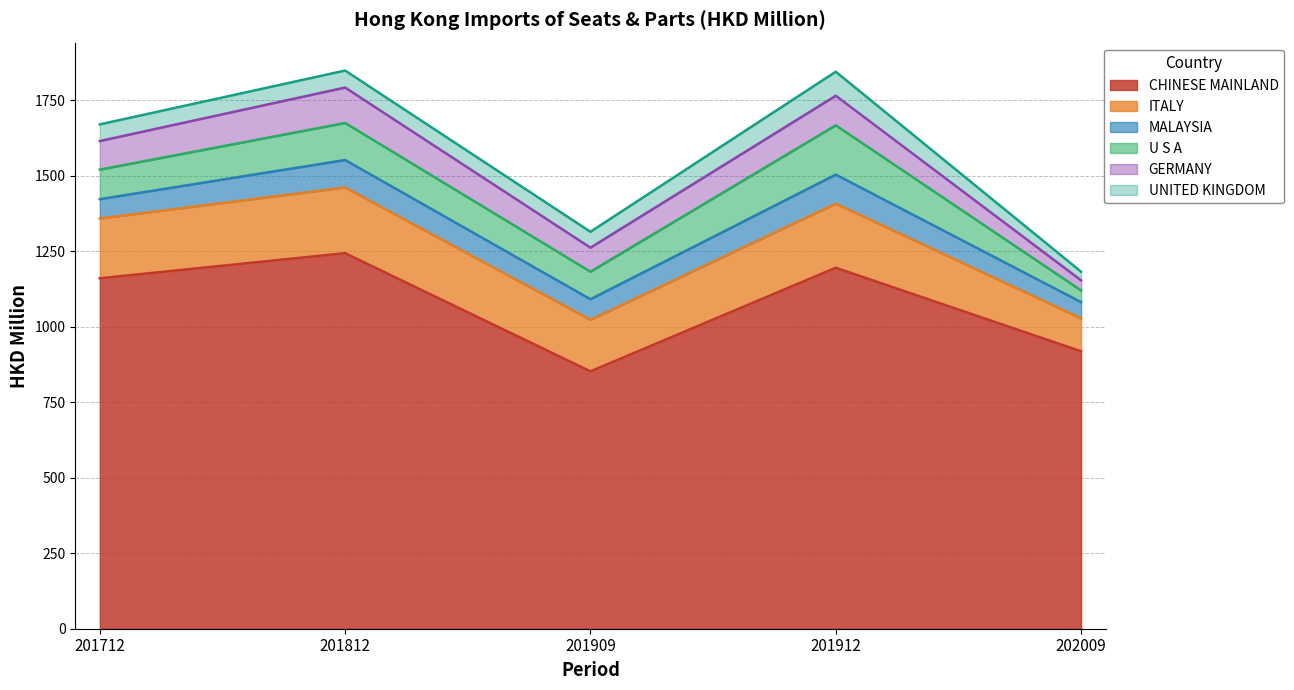

Where is the first local maximum for UNITED KINGDOM?

201812